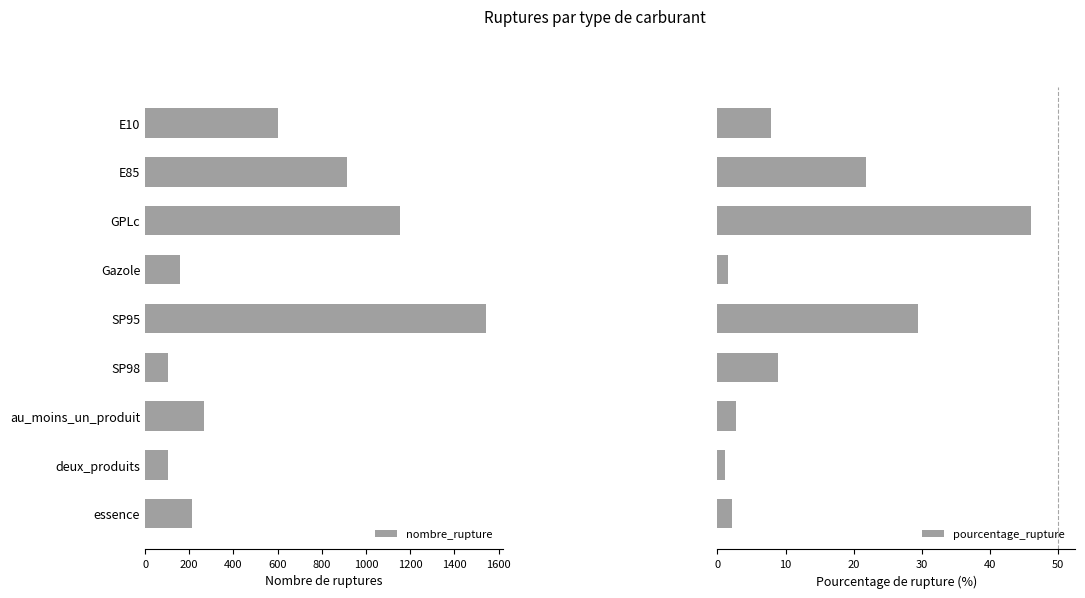

Reading left to right, extract all data points from this chart.

nombre_rupture: 0=602.0	200=916.0	400=1155.0	600=158.0	800=1542.0	1000=104.0	1200=265.0	1400=104.0	1600=211.0
pourcentage_rupture: 0=7.8	200=21.8	400=46.0	600=1.6	800=29.4	1000=8.9	1200=2.7	1400=1.1	1600=2.2